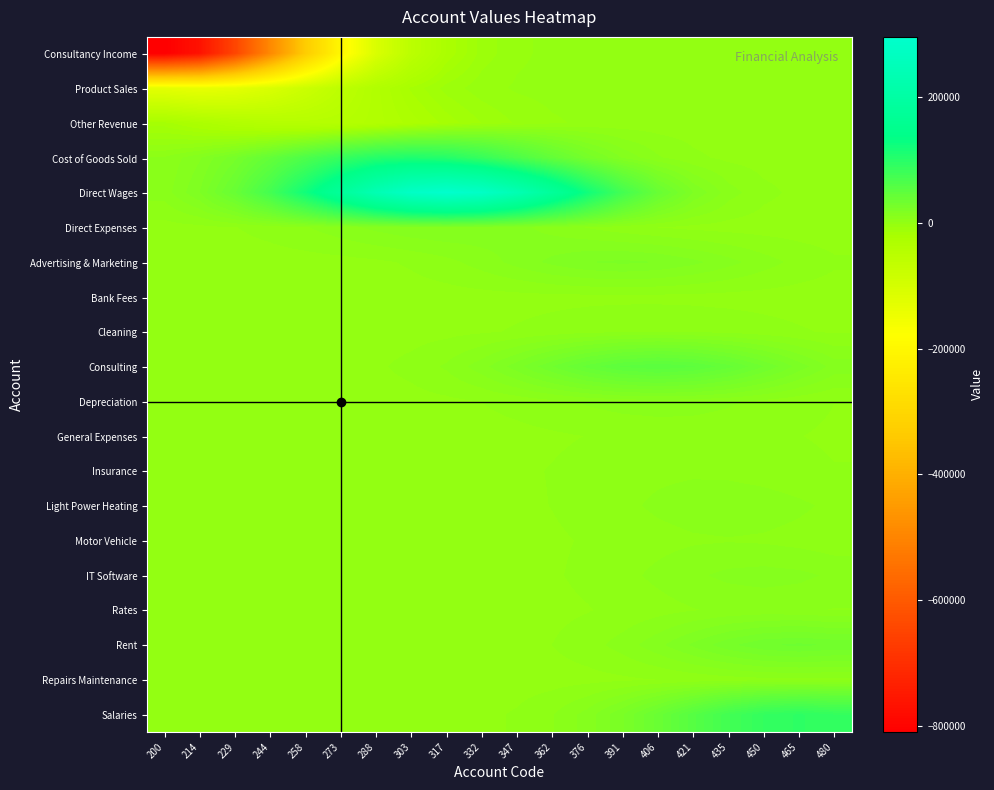

What is the total value across all series at 288?

176088.0